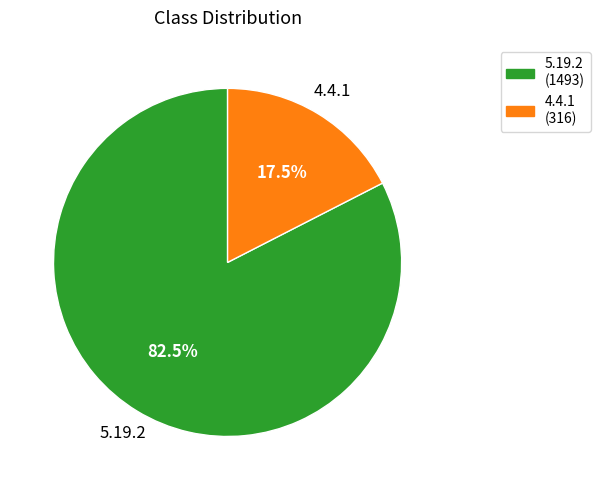

Does 4.4.1 represent more than half of the total?

No